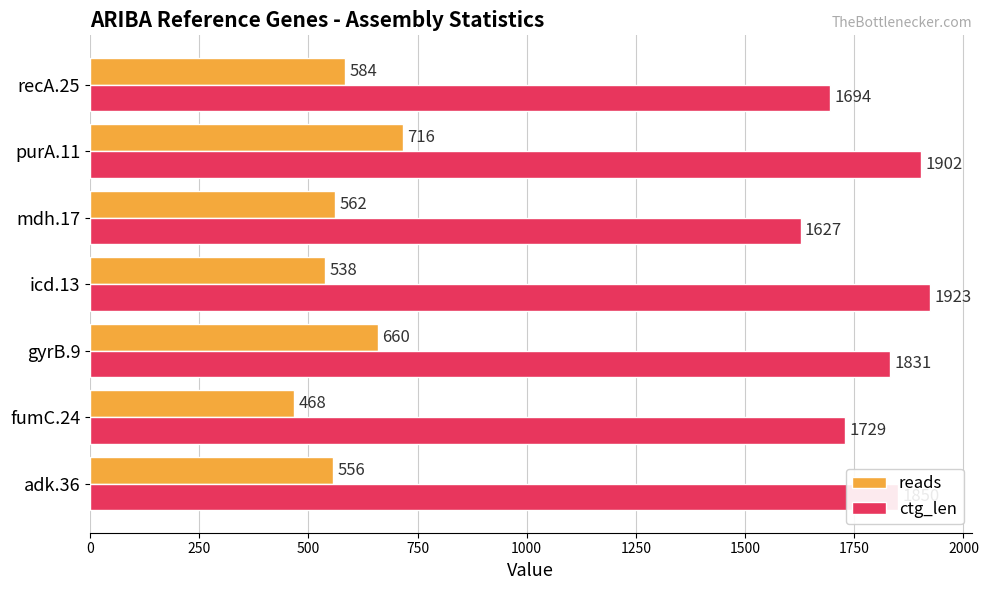

Which category has the lowest value in the reads series?

fumC.24